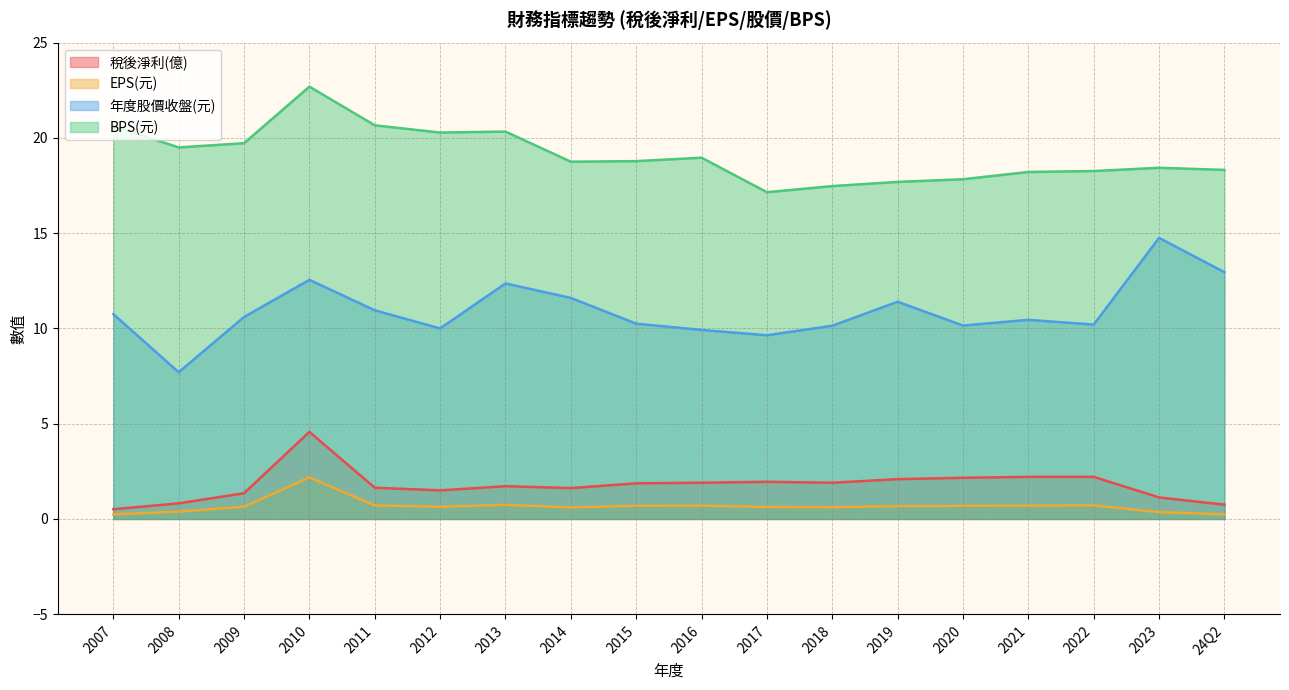

Which series has the largest total across all categories?

BPS(元)